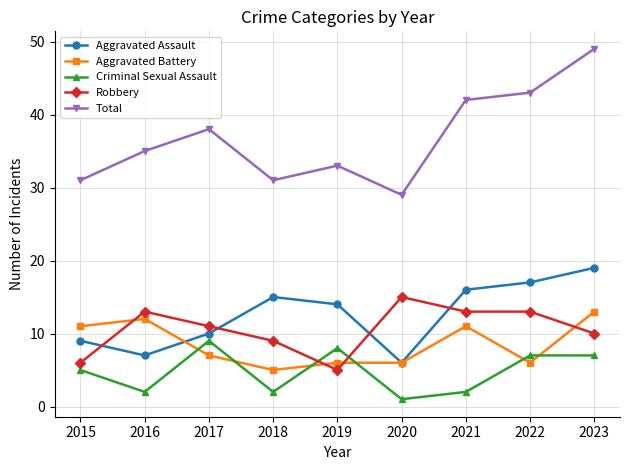

How many lines are shown in the chart?

5